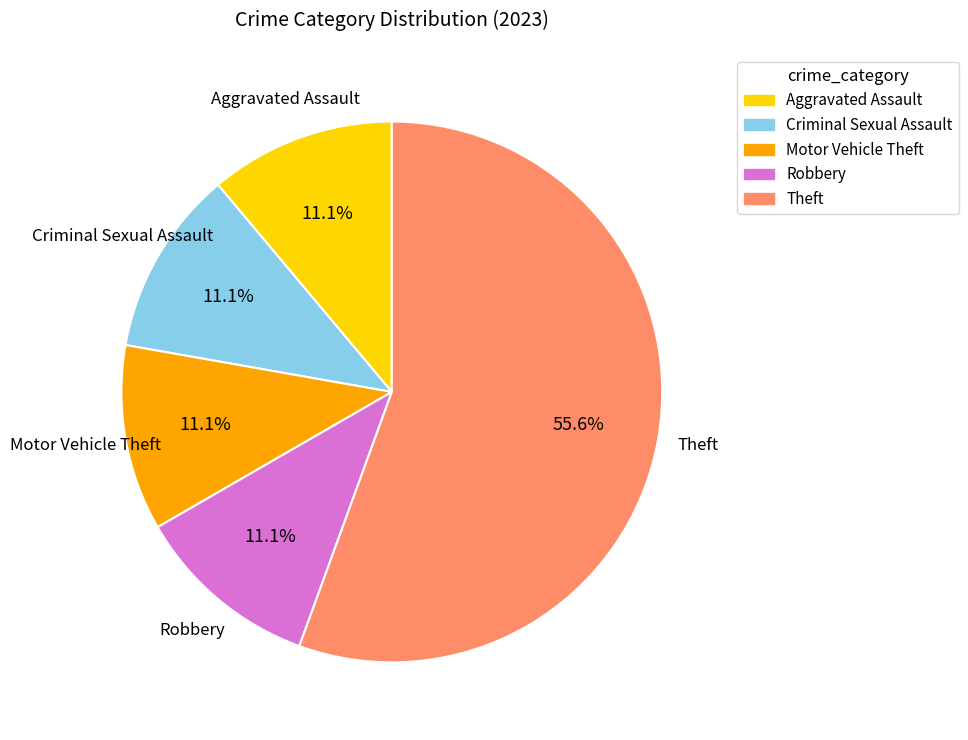

Does any single category account for the majority?

Yes